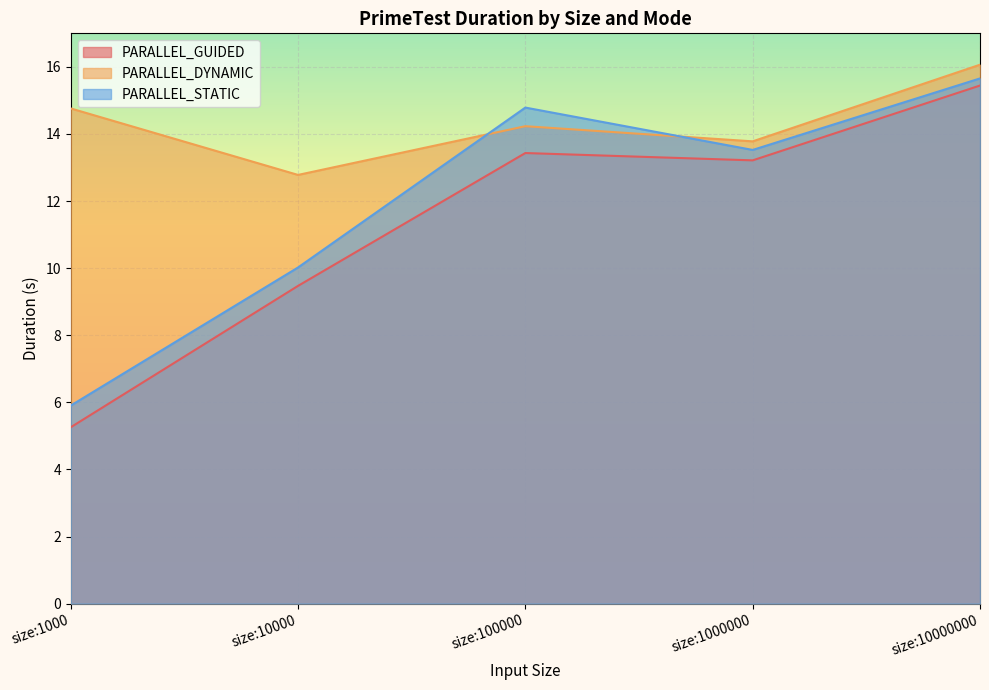

How many data points in PARALLEL_STATIC are above 13?

3